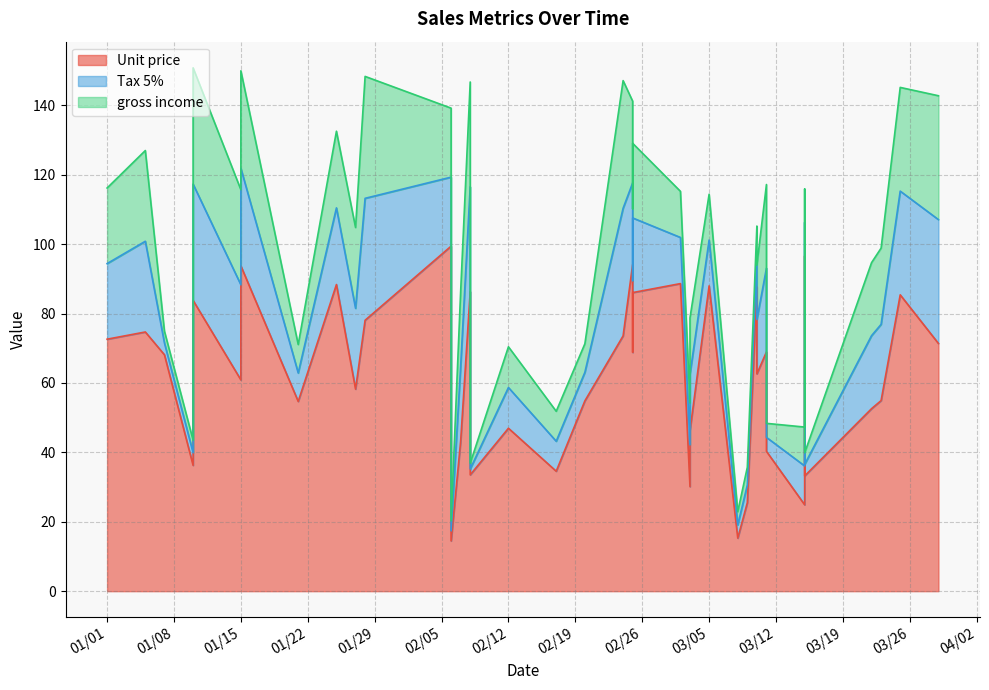

How many lines are shown in the chart?

3